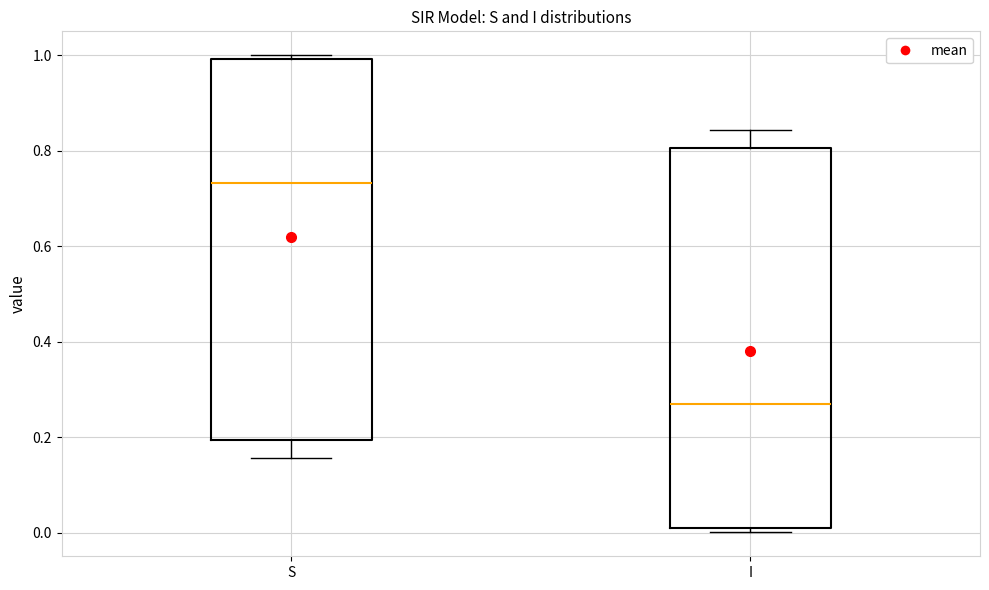

Reading left to right, read every box against the y-axis: the position of its median line, the range the box covers, and the ends of its whiskers. The values are not printed on the chart, so give them approximately, as read against the axis.

S: median 0.74, box 0.20 to 1.00, whiskers 0.16 to 1.00 (just above the box's upper edge)
I: median 0.26, box 0.00 to 0.80, whiskers 0.00 (just below the box's lower edge) to 0.84